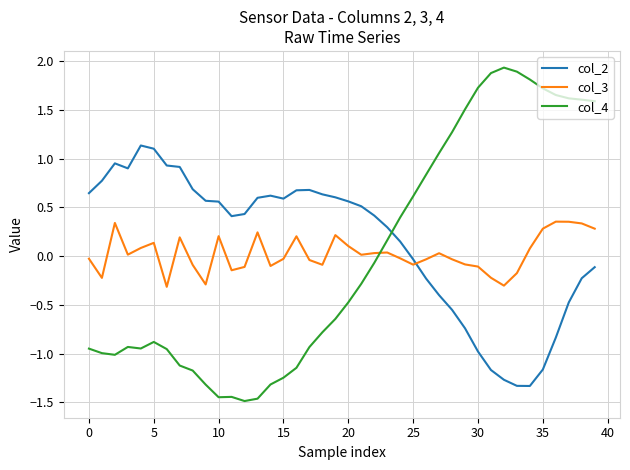

What is the lowest value of the col_3 series?

-0.3